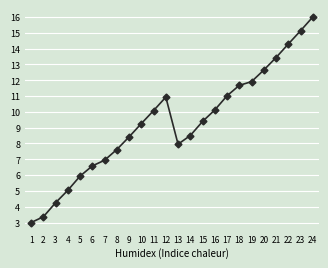

Which has a higher value, 13 or 24?

24